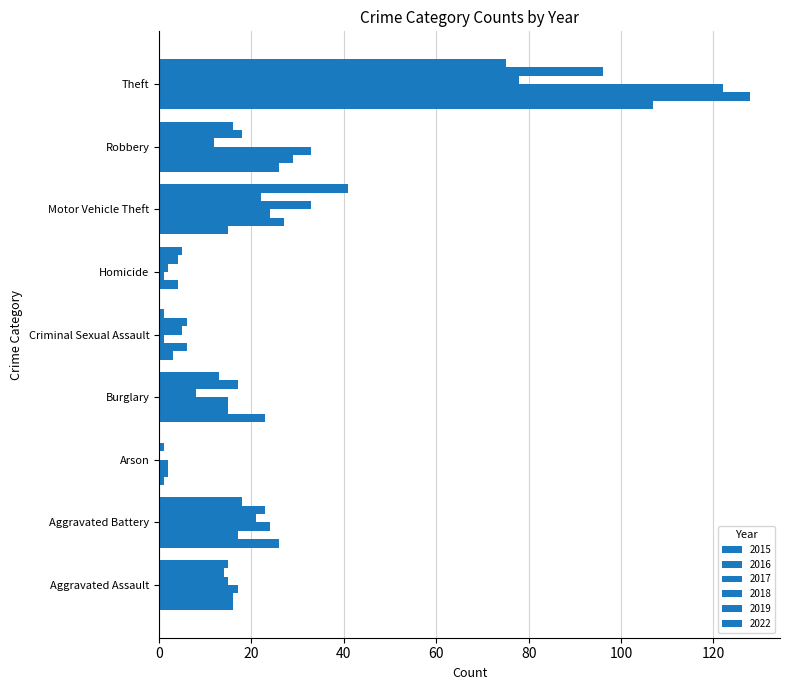

How many distinct data groups are displayed?

6